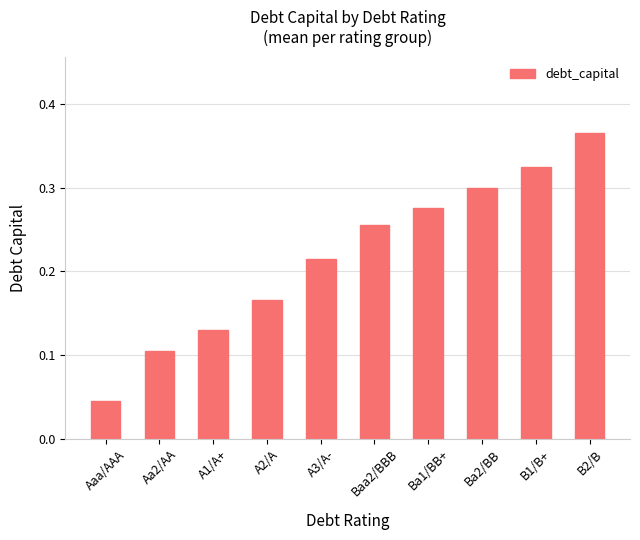

What is the sum of the values at Ba2/BB and Ba1/BB+?

0.6